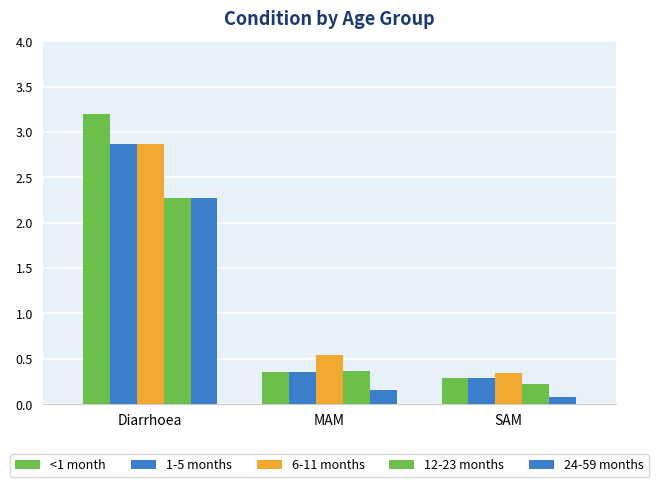

Are the bars grouped side by side (vs. stacked)?

Yes